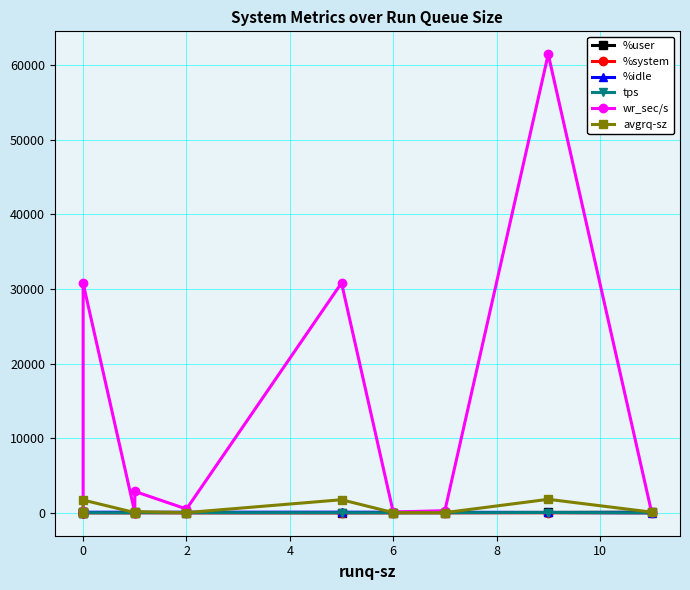

What are all the series names shown in the legend?

%user, %system, %idle, tps, wr_sec/s, avgrq-sz